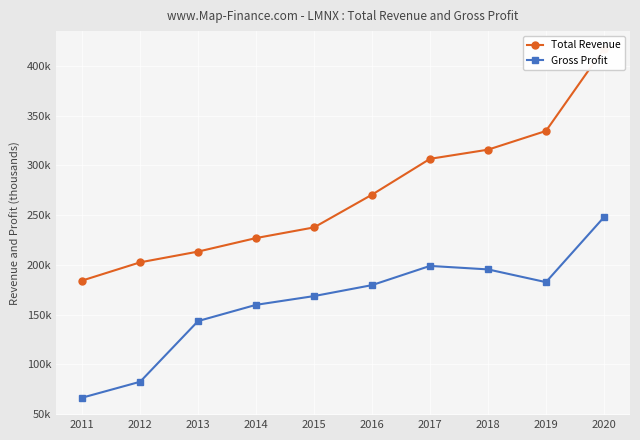

Where is the first local maximum for Gross Profit?

2017